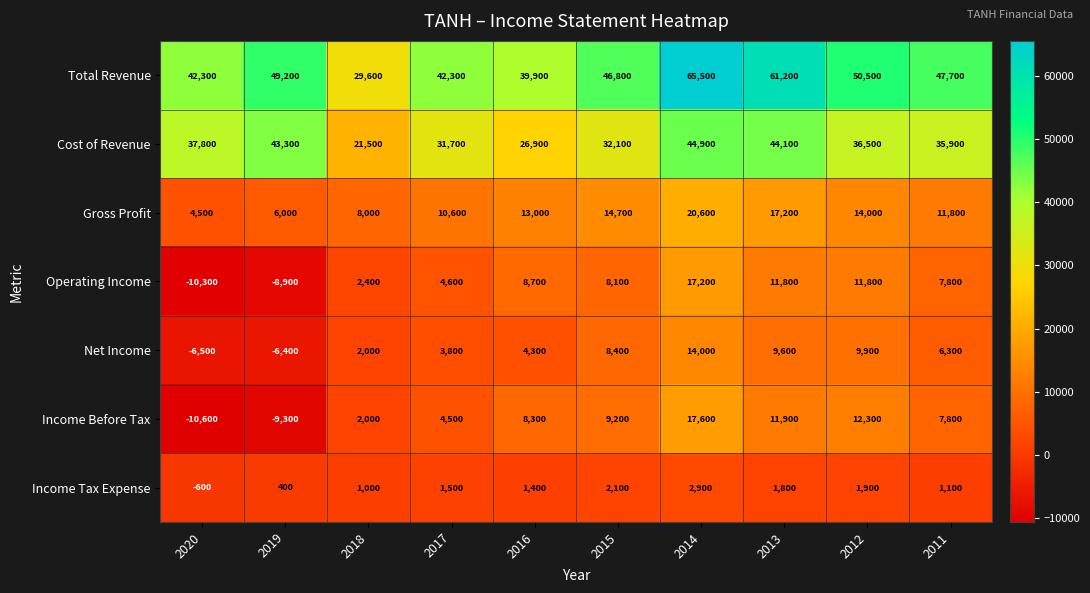

Rank the series by their maximum value, from lowest to highest.

Income Tax Expense, Net Income, Operating Income, Income Before Tax, Gross Profit, Cost of Revenue, Total Revenue